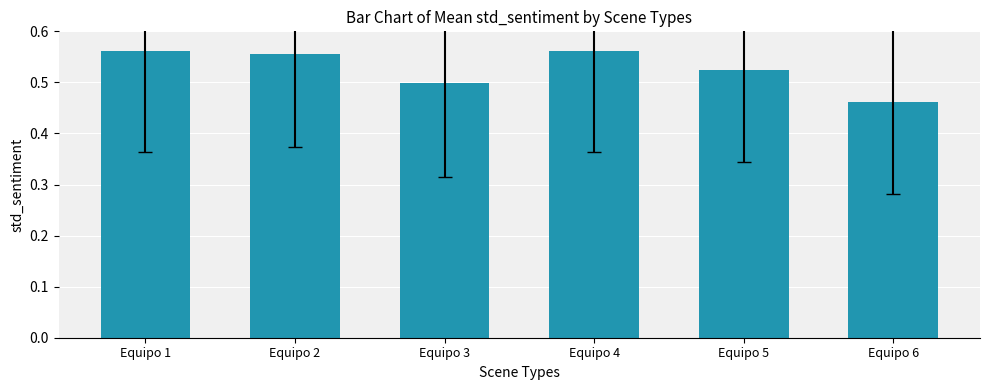

How many values are between 0 and 1?

6